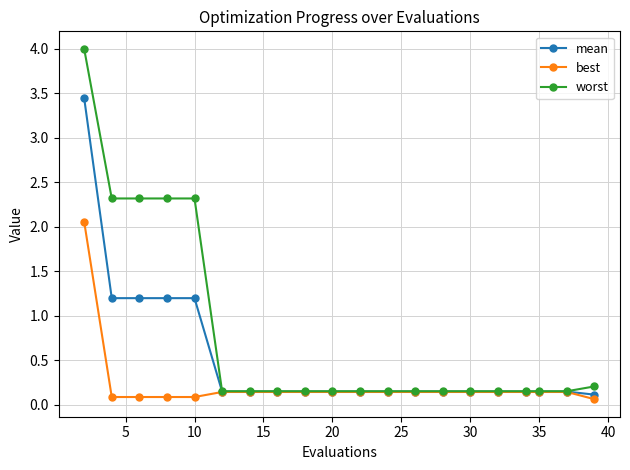

How many lines are shown in the chart?

3